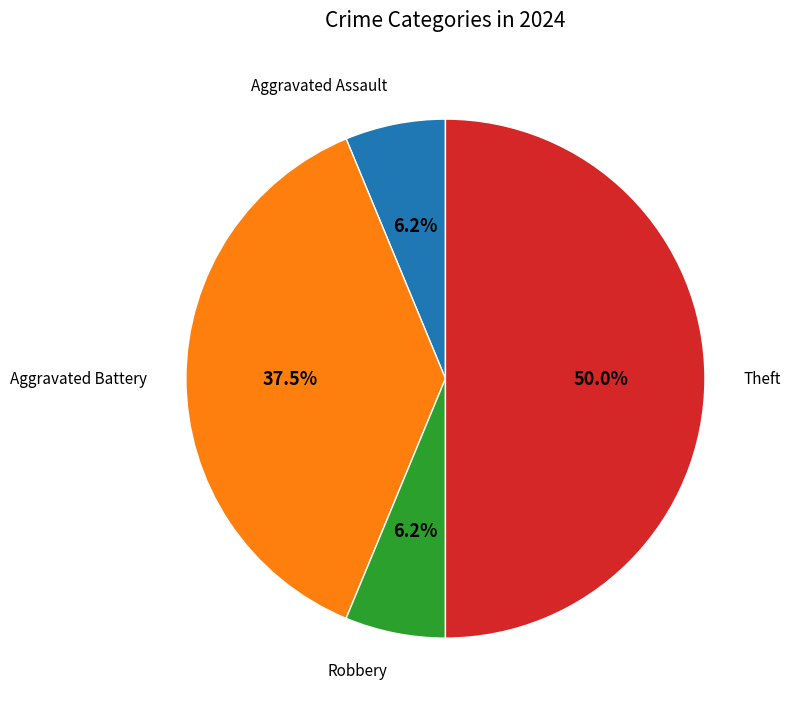

Combined, do Aggravated Assault and Theft account for over 50%?

Yes